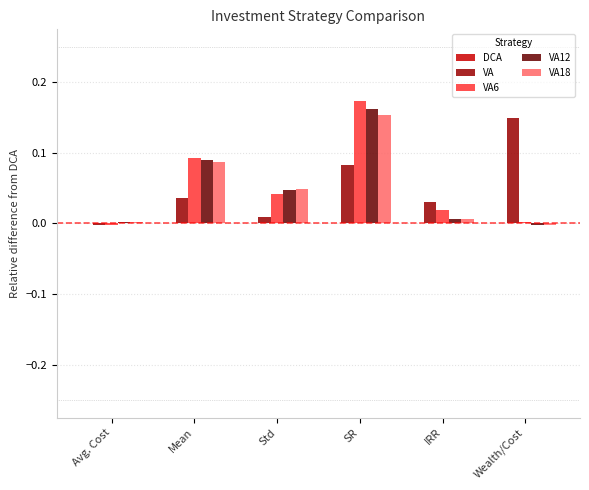

Which category has the highest value across all series?

SR